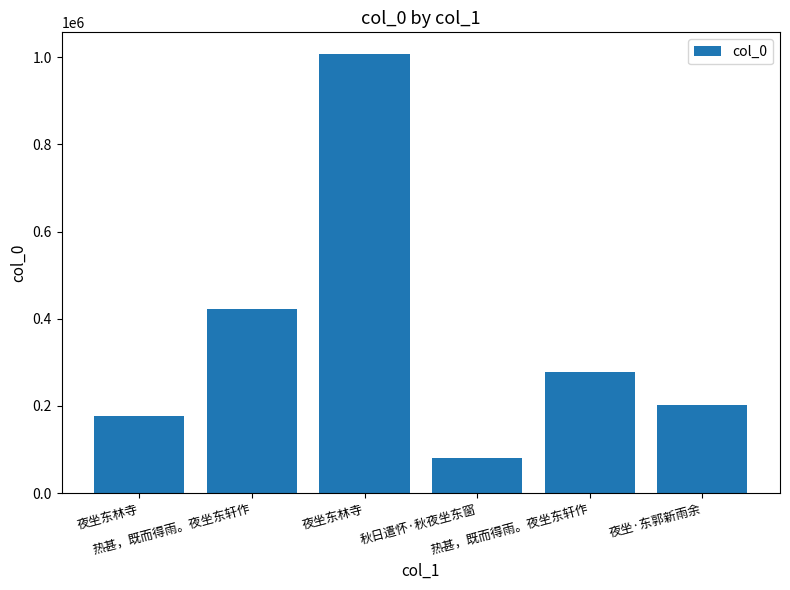

What is the change in value from 热甚，既而得雨。夜坐东轩作 to 热甚，既而得雨。夜坐东轩作?

-145654